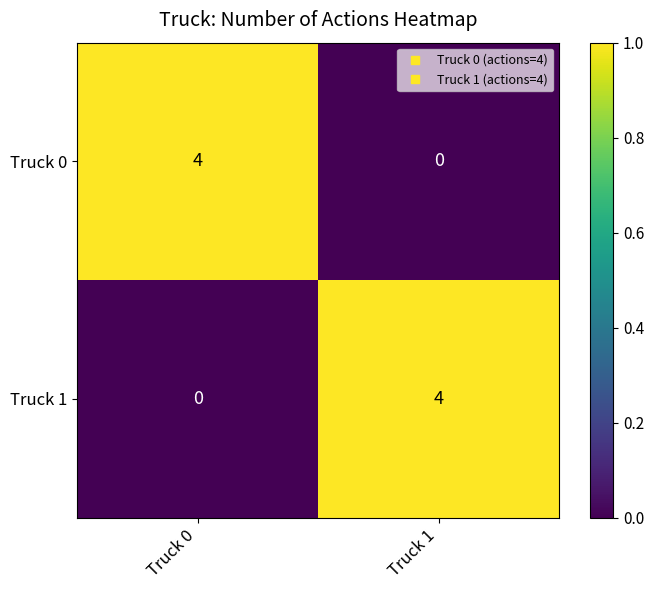

Reading left to right, list all the values displayed in this chart.

Truck 0: Truck 0=4	Truck 1=0
Truck 1: Truck 0=0	Truck 1=4